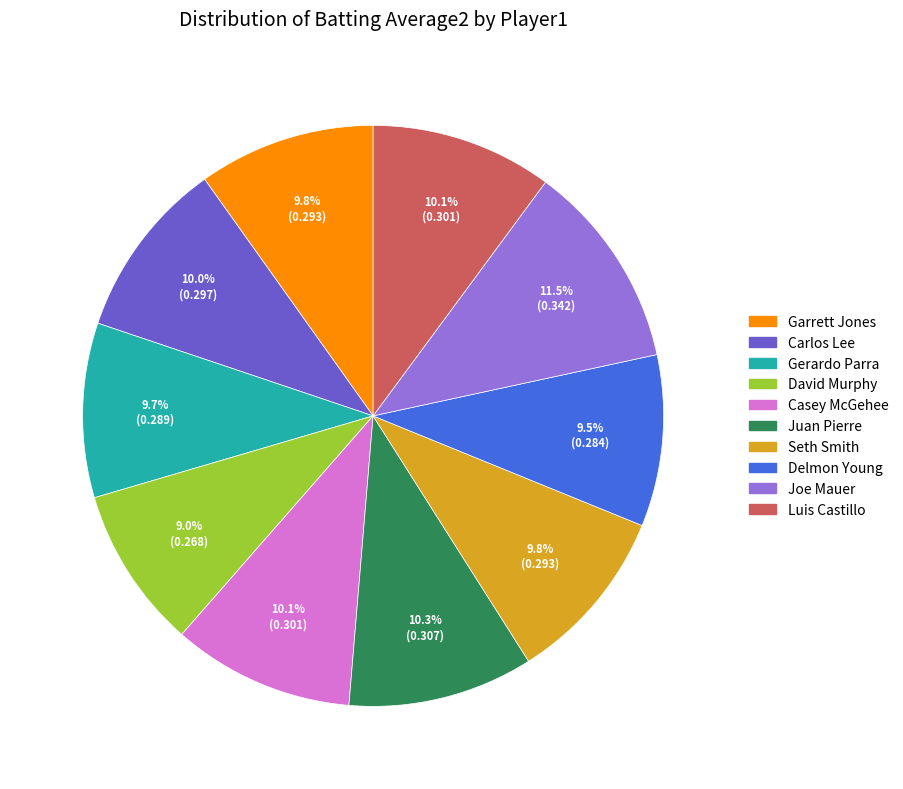

What is the largest slice in the pie chart?

Joe Mauer